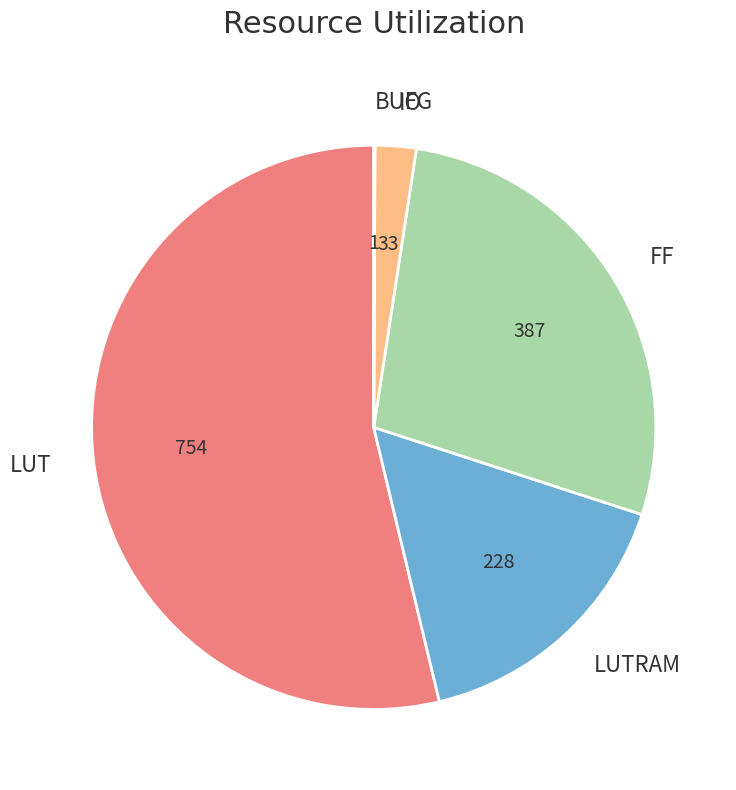

Does any single category account for the majority?

Yes